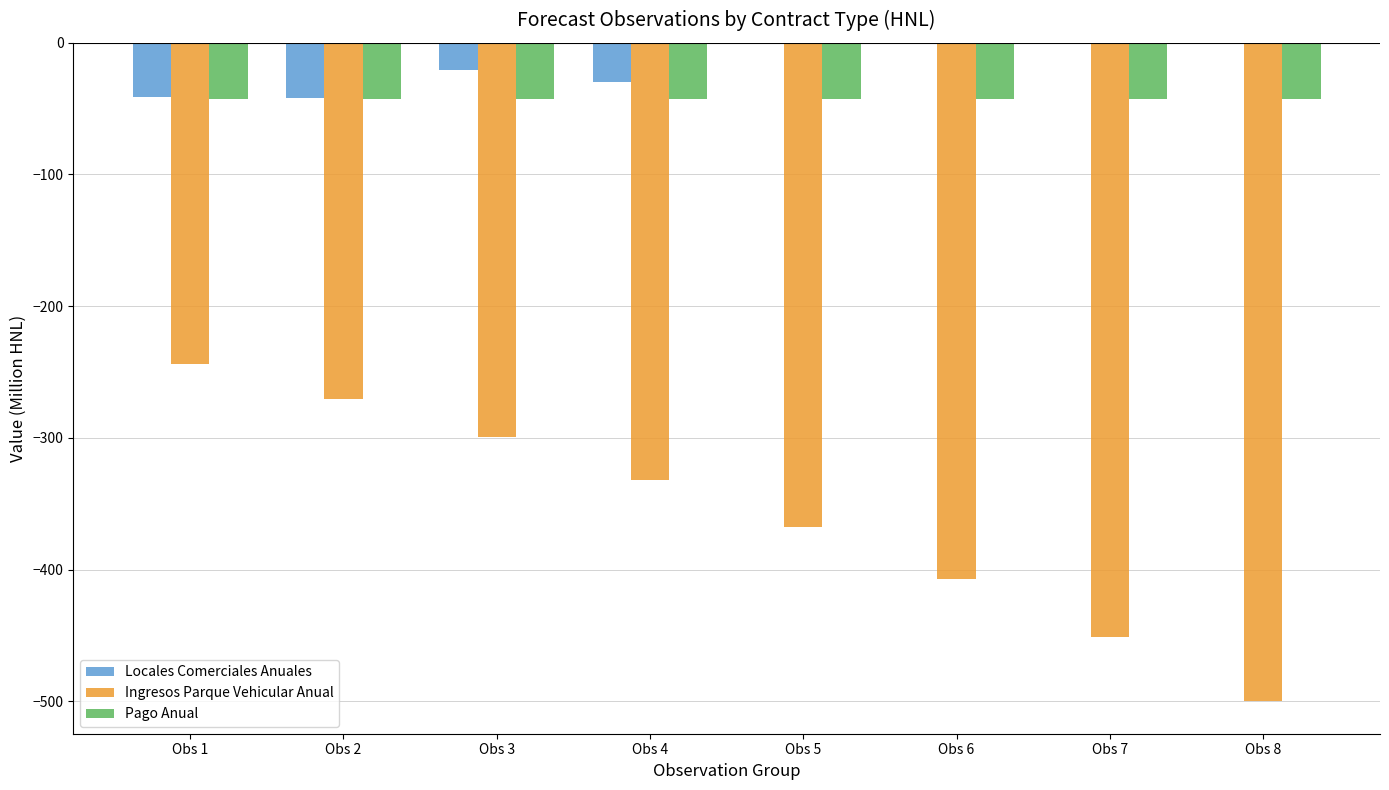

What is the sum of the Pago Anual values at Obs 1 and Obs 6?

-86.0